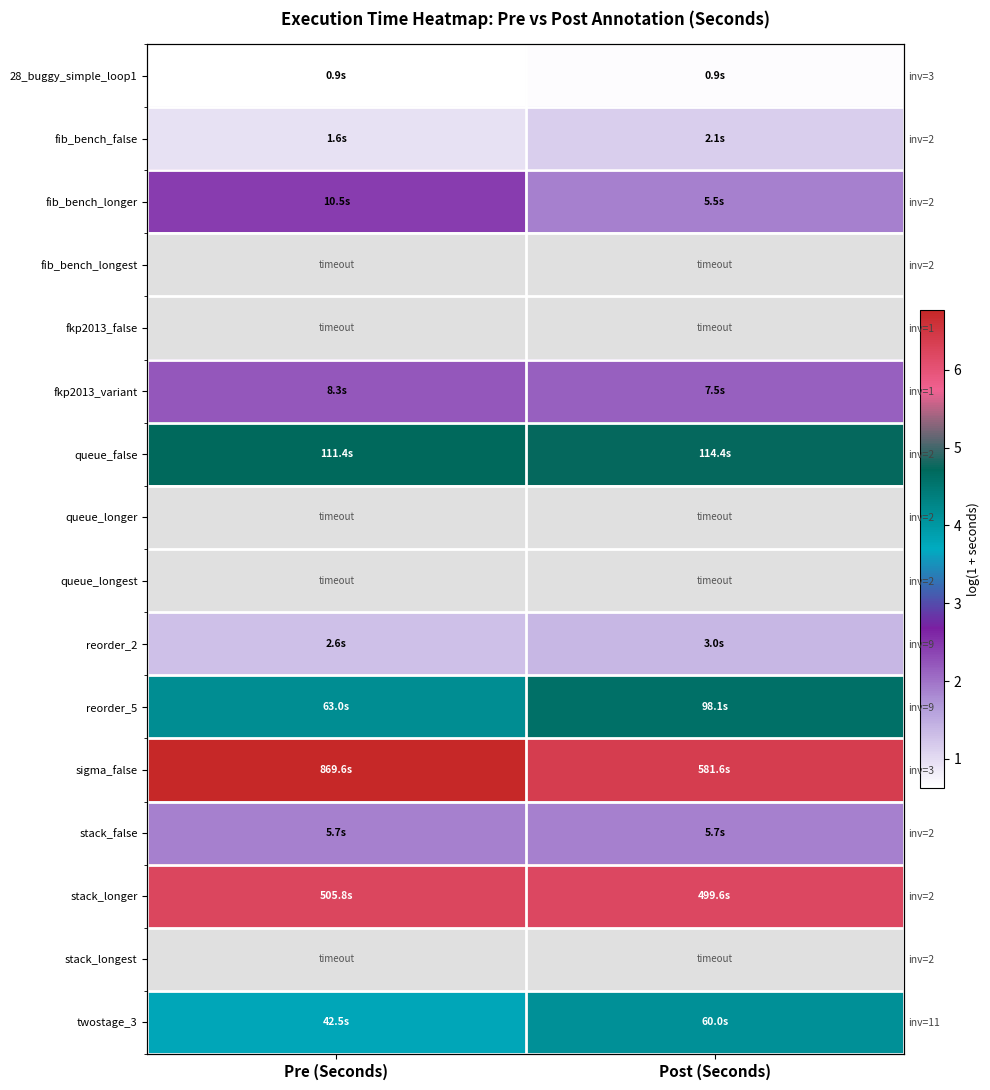

Between Post (Seconds) and Pre (Seconds), which is larger?

Post (Seconds)